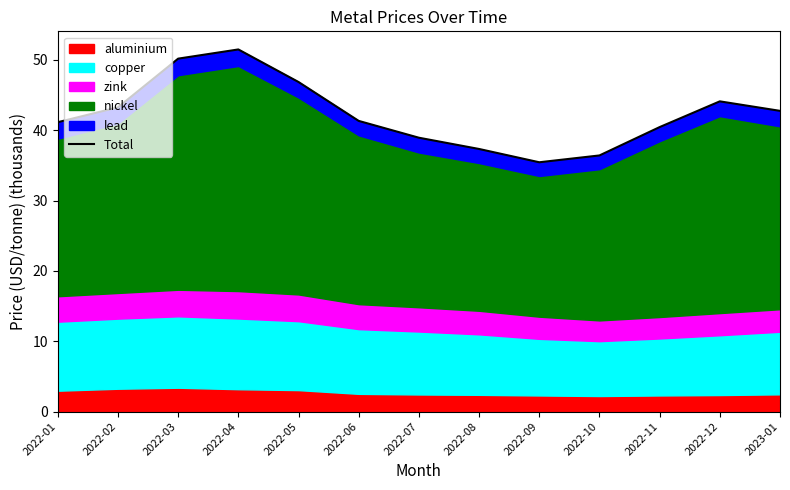

True or false: the data shows 35.4 at 2022-09.

True